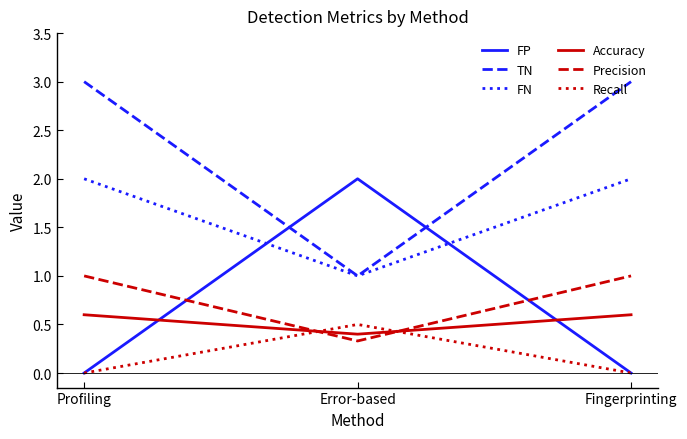

What is the difference between the Recall values at Profiling and Error-based?

0.5